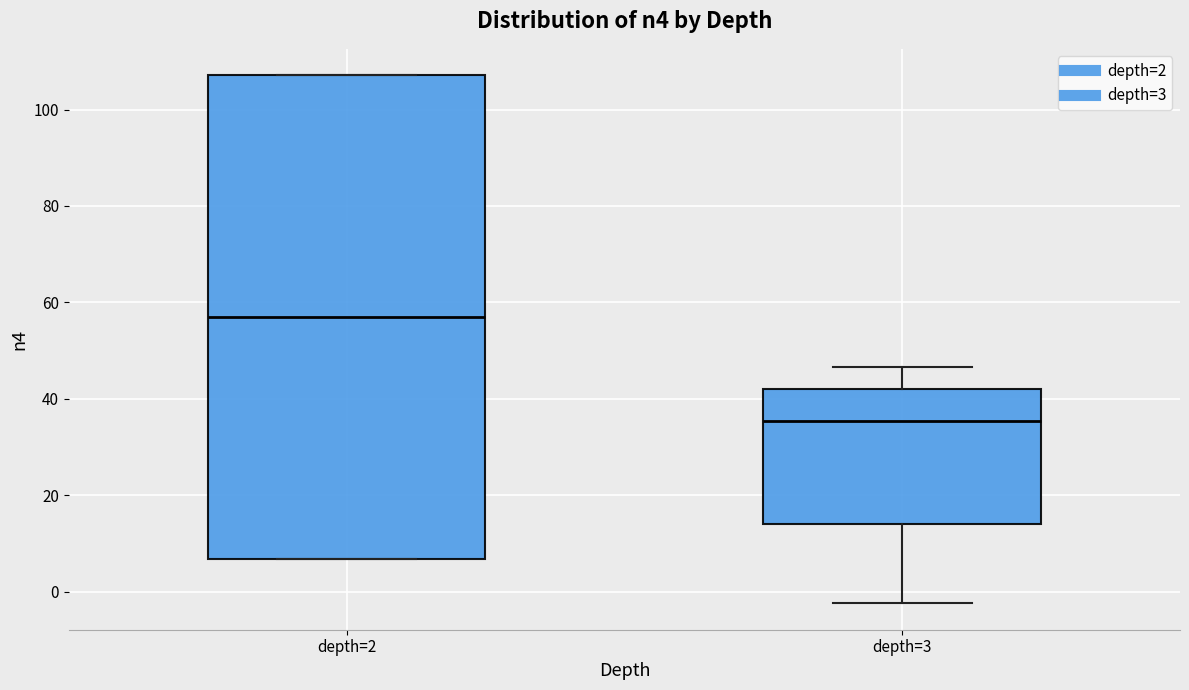

Which box is the tallest, from its lower edge to its upper edge?

depth=2